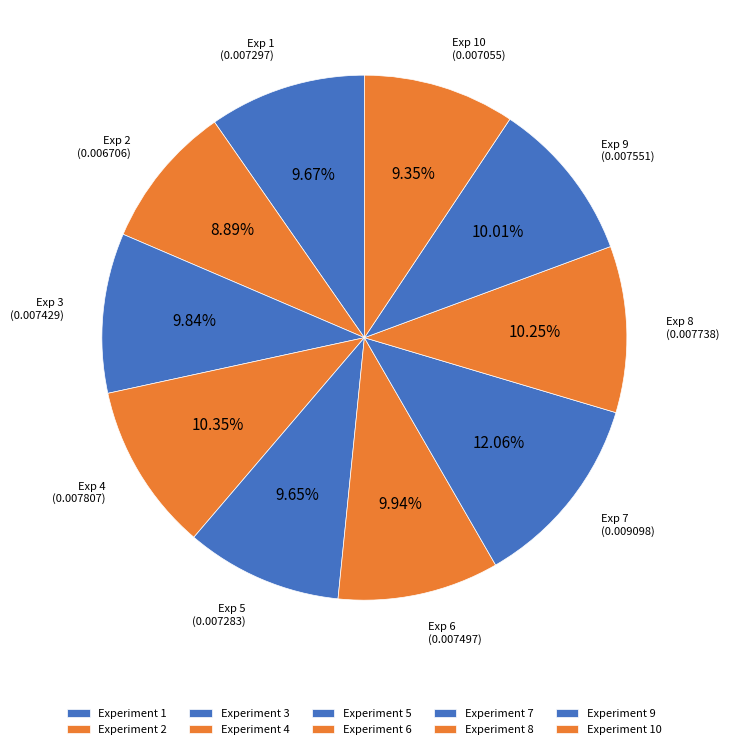

Count the number of slices in the pie.

10